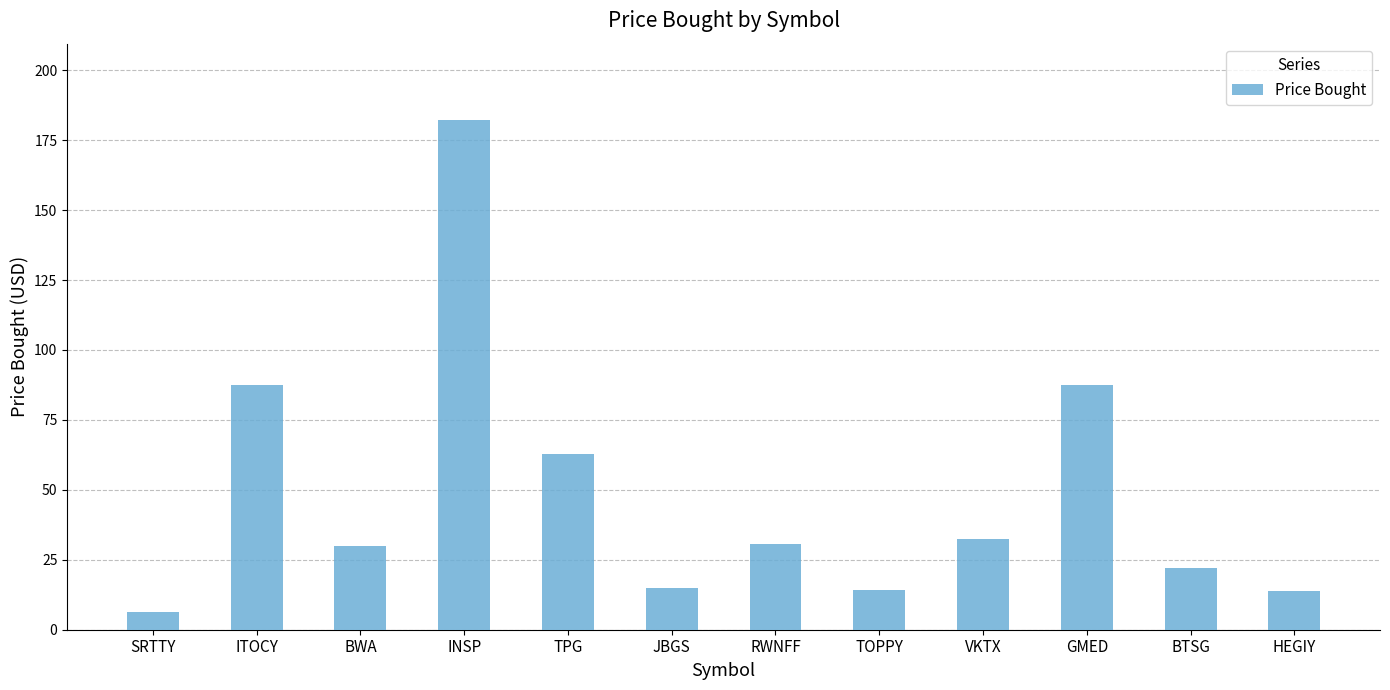

At which category does the chart reach its minimum across all series?

SRTTY